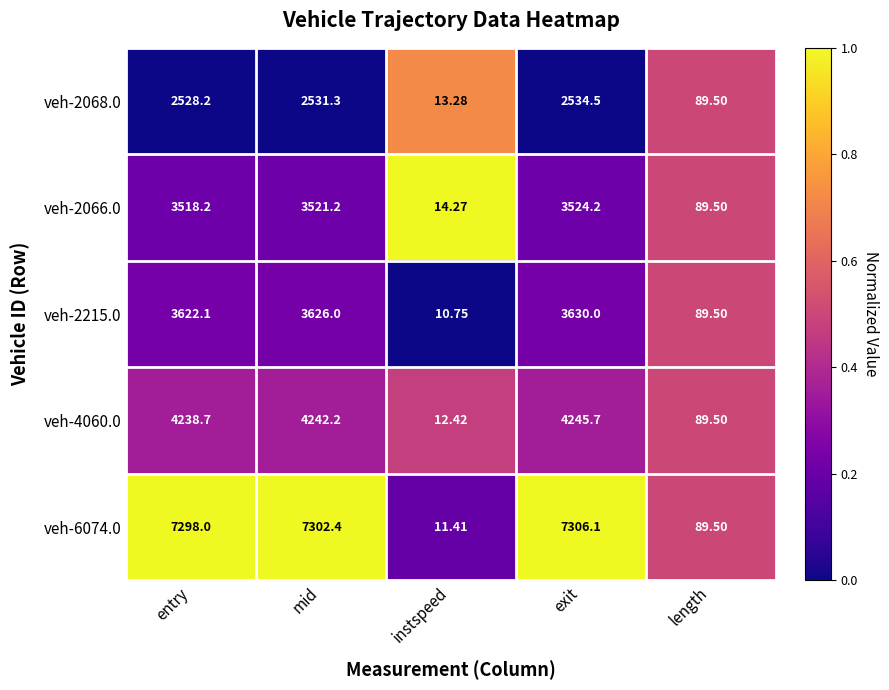

Where is veh-6074.0 nearest to the value 3658?

length